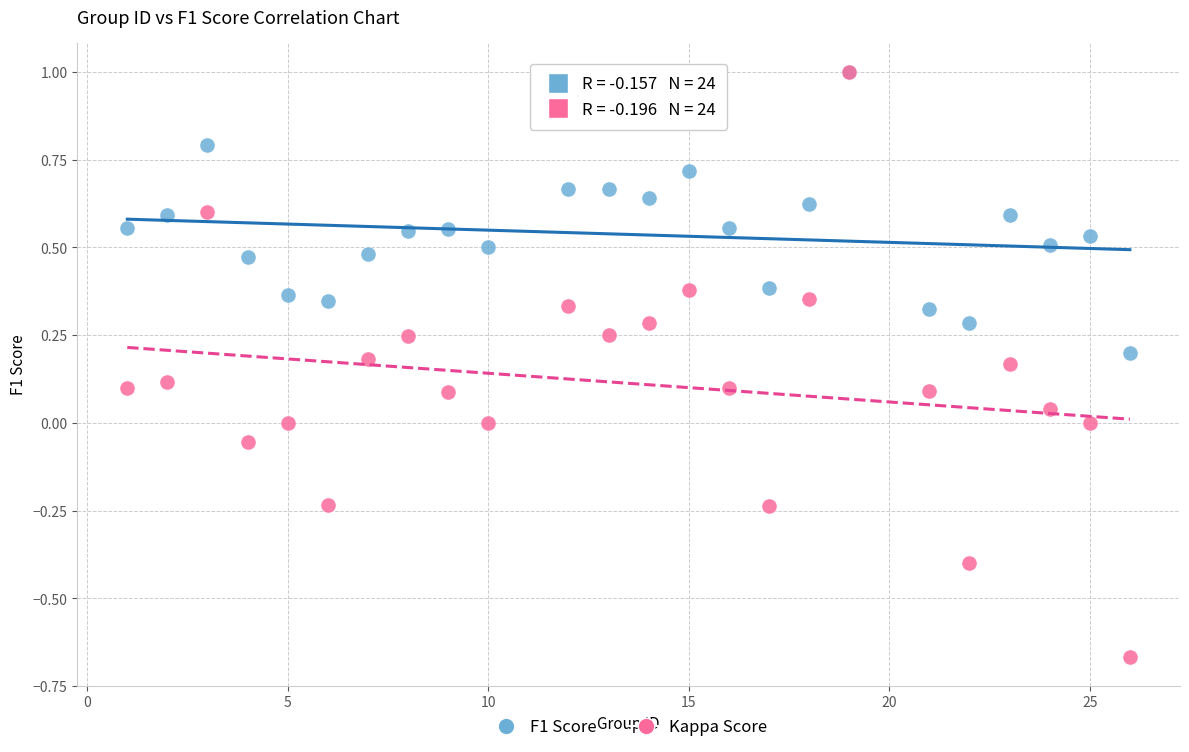

What are all the series names shown in the legend?

F1 Score, Kappa Score